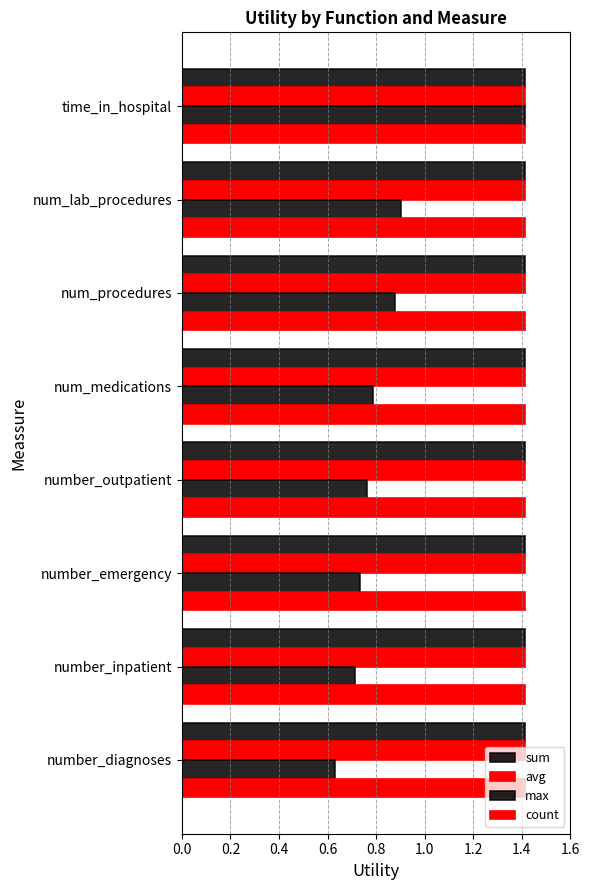

How many categories are shown in the chart?

8